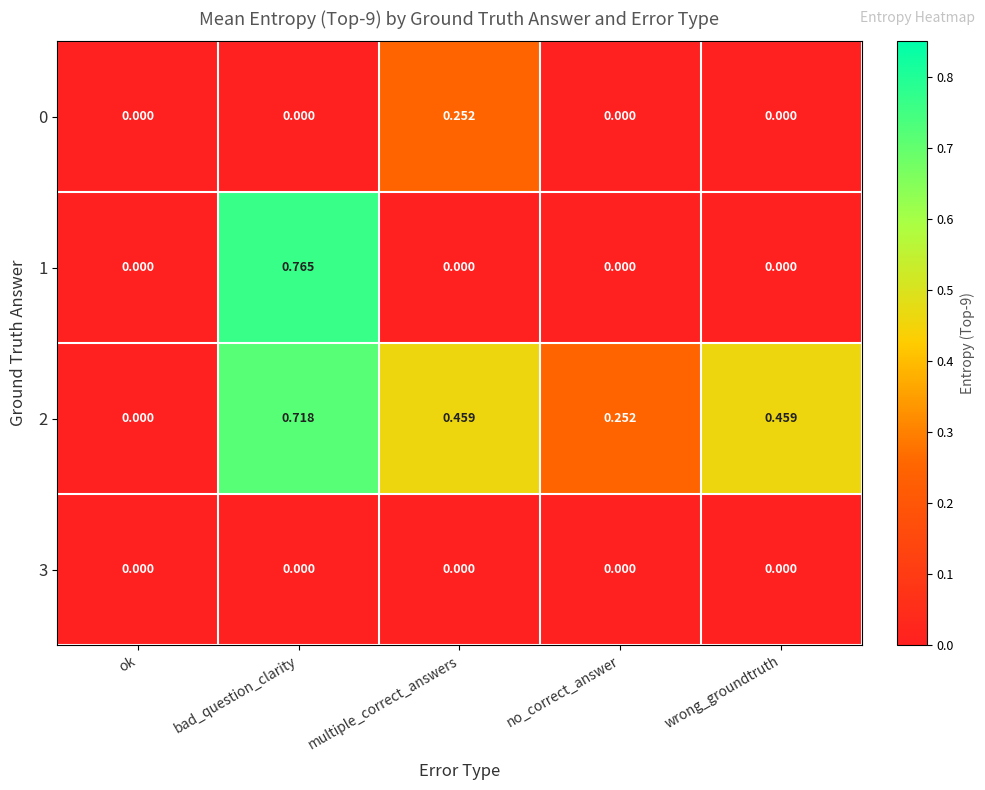

At which category is the sum across all series the highest?

bad_question_clarity